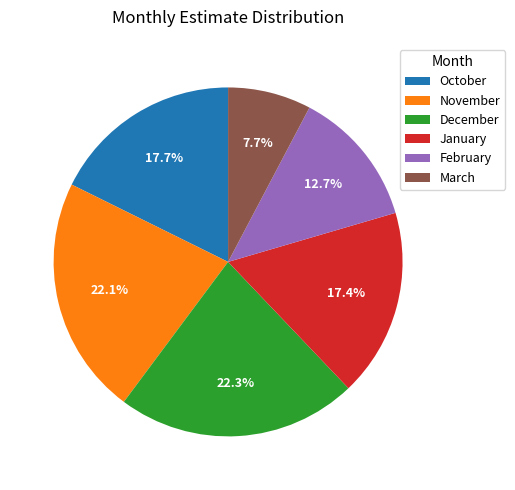

To the nearest percent, what is the average slice percentage?

17%